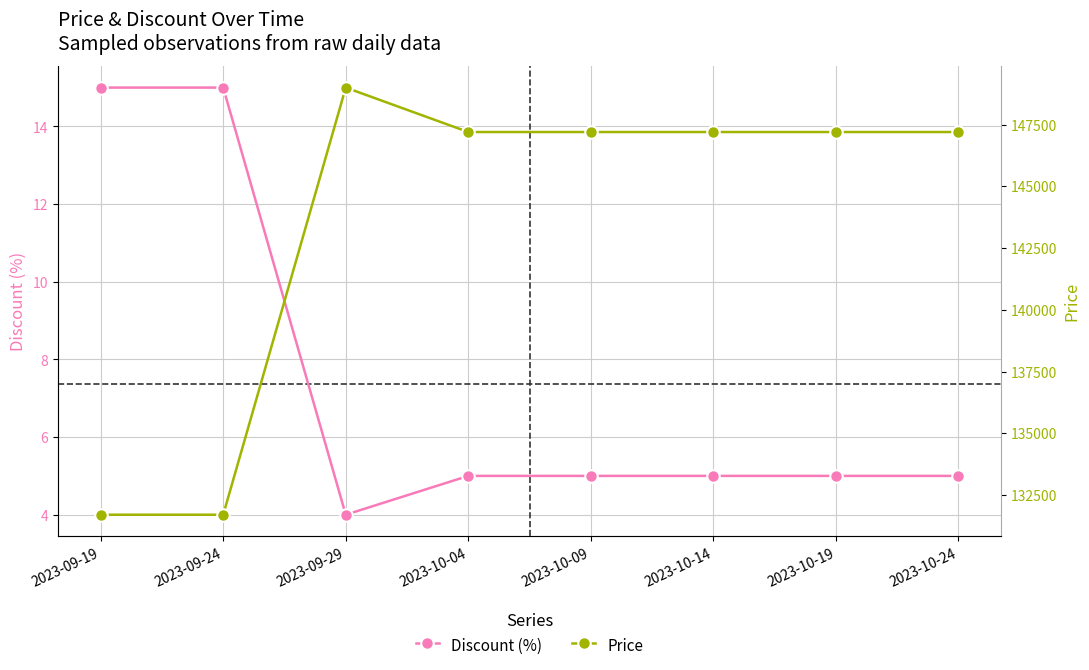

At how many categories does at least one series exceed 32474?

8